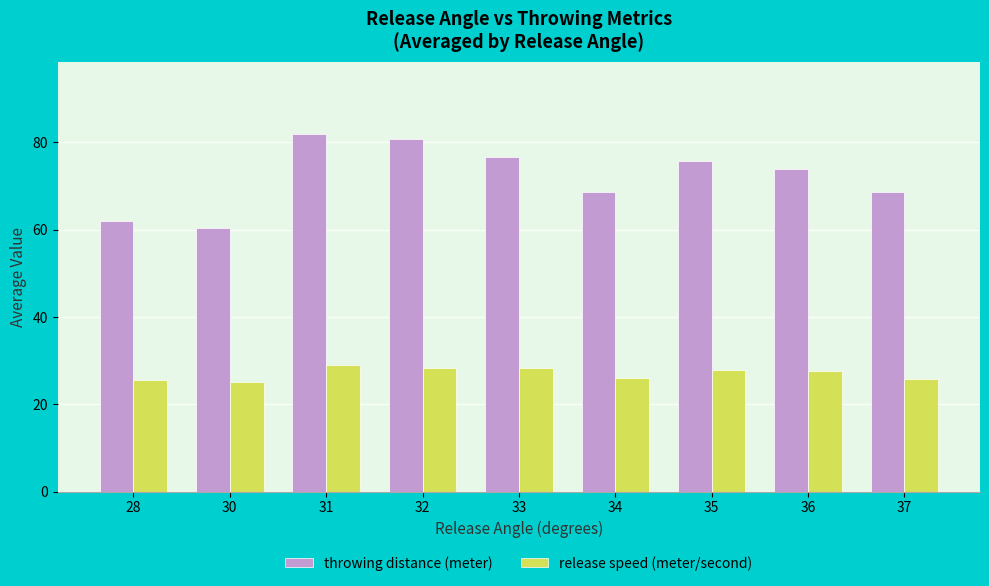

What are all the series names shown in the legend?

throwing distance (meter), release speed (meter/second)